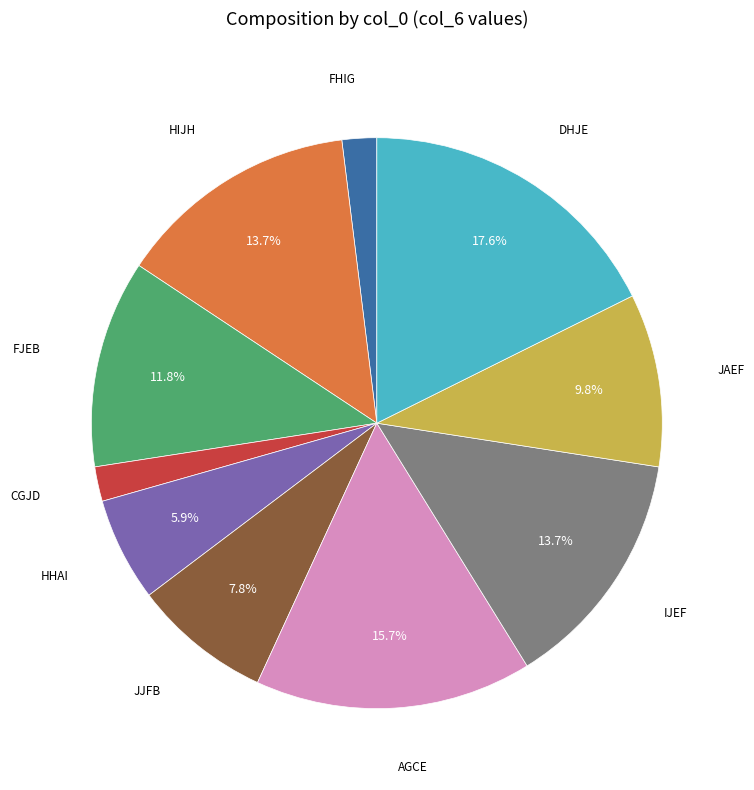

Count the number of slices in the pie.

10